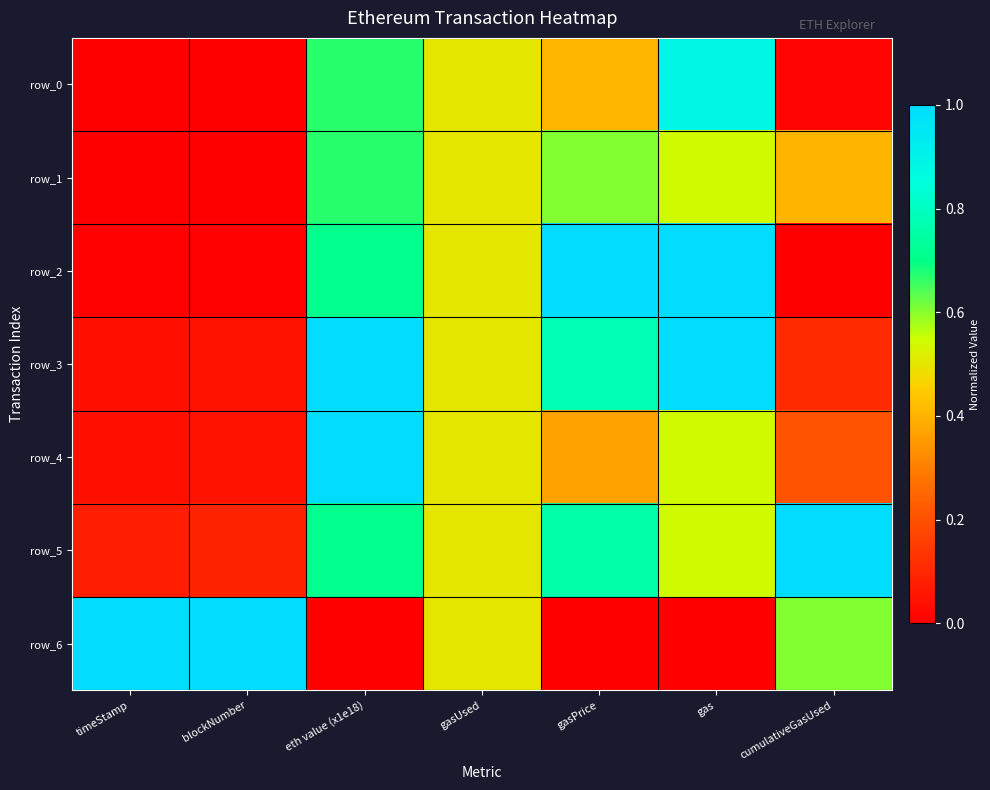

How many series are shown in this chart?

7